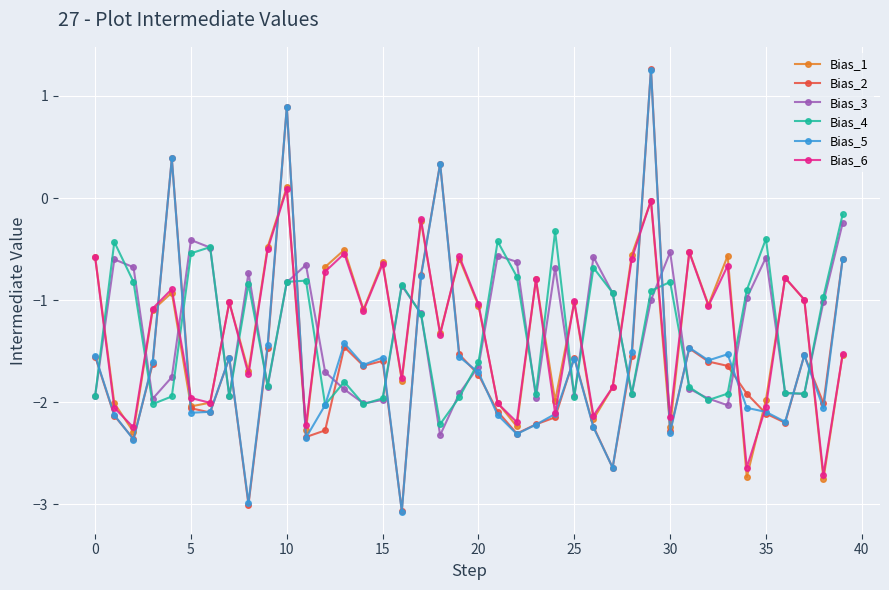

In Bias_1, how many points are lower than both neighbors (excluding endpoints)?

14